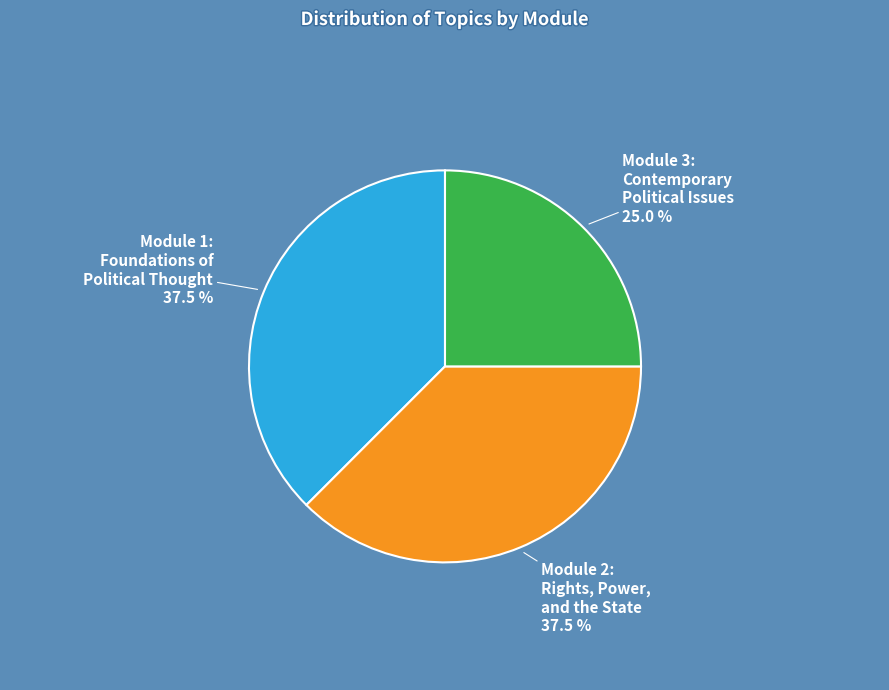

How many segments does this pie chart have?

3